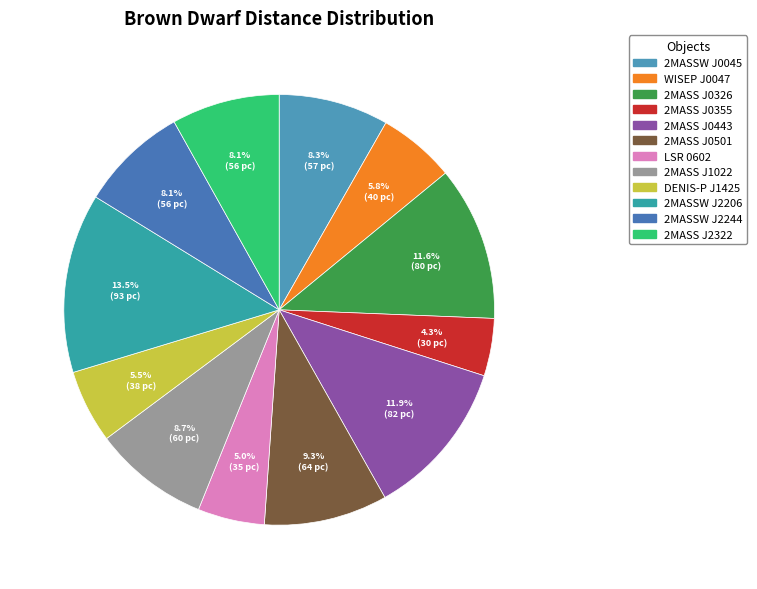

Which slice is the smallest?

2MASS J03552337+1133437